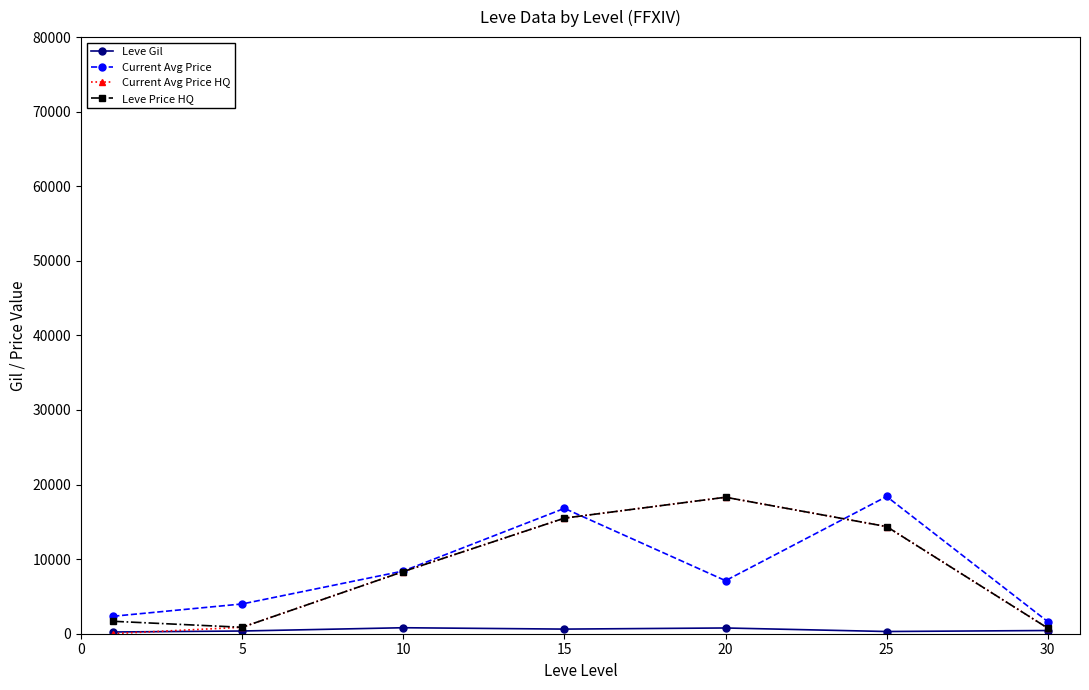

What is the lowest value of the Leve Gil series?

232.5